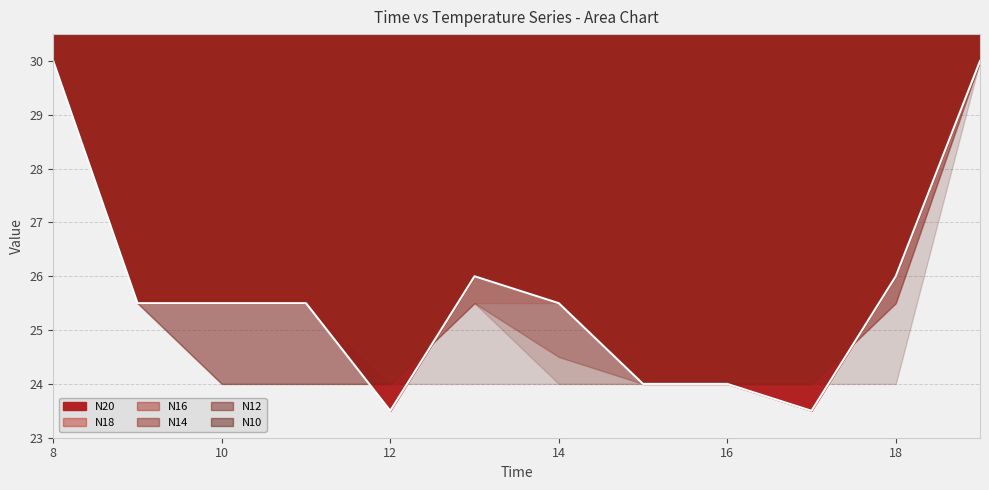

Rank the series by their maximum value, from highest to lowest.

N20, N18, N16, N14, N12, N10